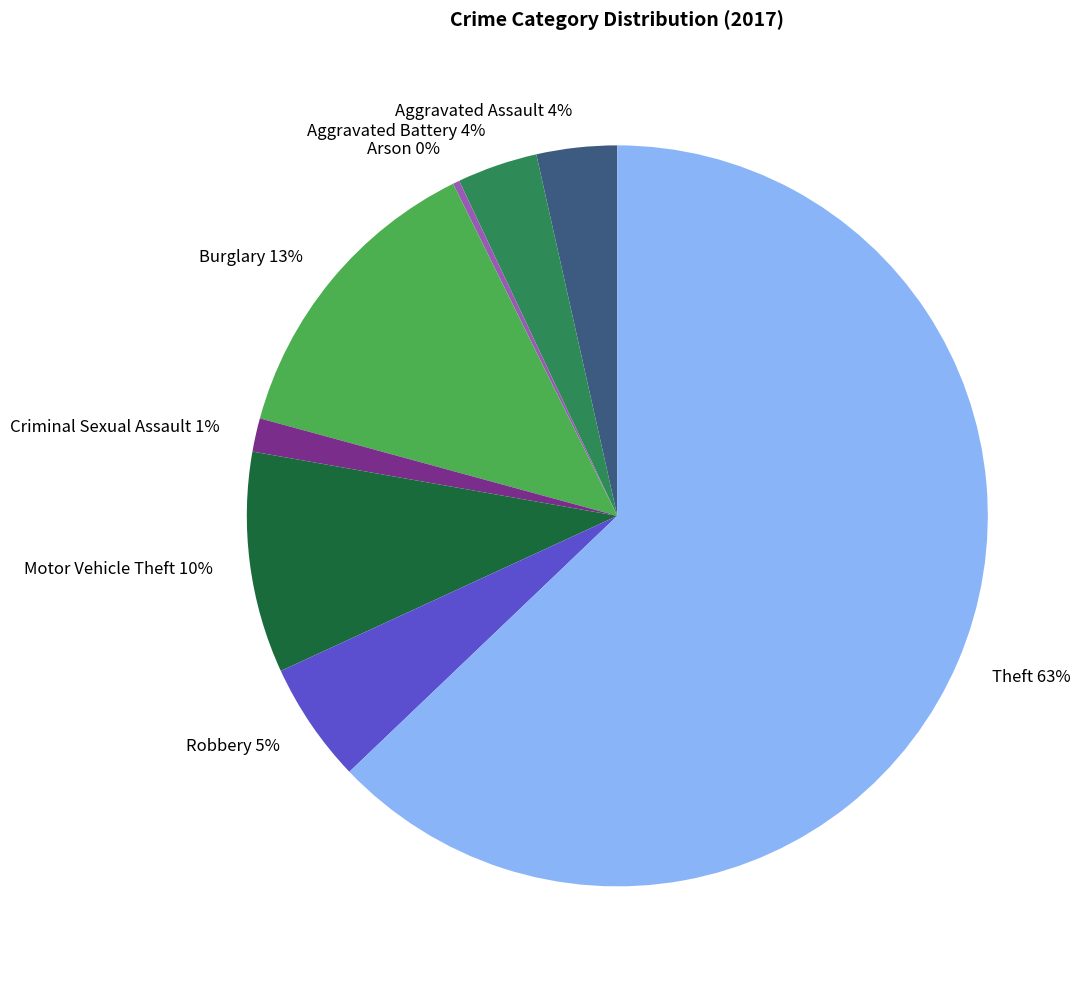

Which has a higher value, Burglary or Aggravated Battery?

Burglary